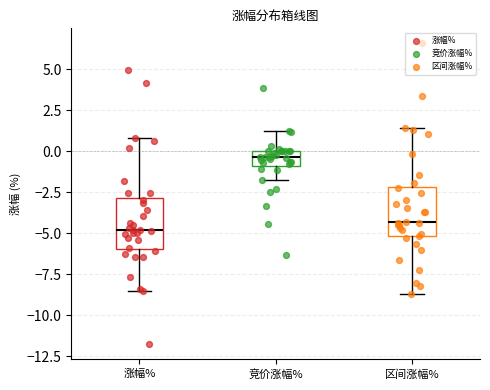

Reading left to right, read every box against the y-axis: the position of its median line, the range the box covers, and the ends of its whiskers. The values are not printed on the chart, so give them approximately, as read against the axis.

涨幅%: median -5.0, box -6.0 to -3.0, whiskers -8.5 to 1.0
竞价涨幅%: median -0.5, box -1.0 to 0.0, whiskers -2.0 to 1.5
区间涨幅%: median -4.5, box -5.0 to -2.0, whiskers -8.5 to 1.5